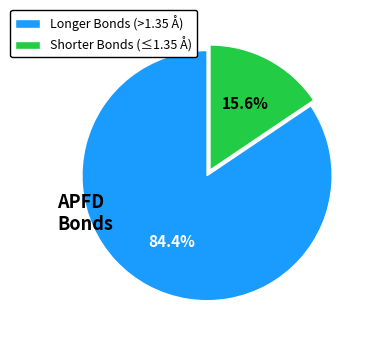

Count the number of slices in the pie.

2